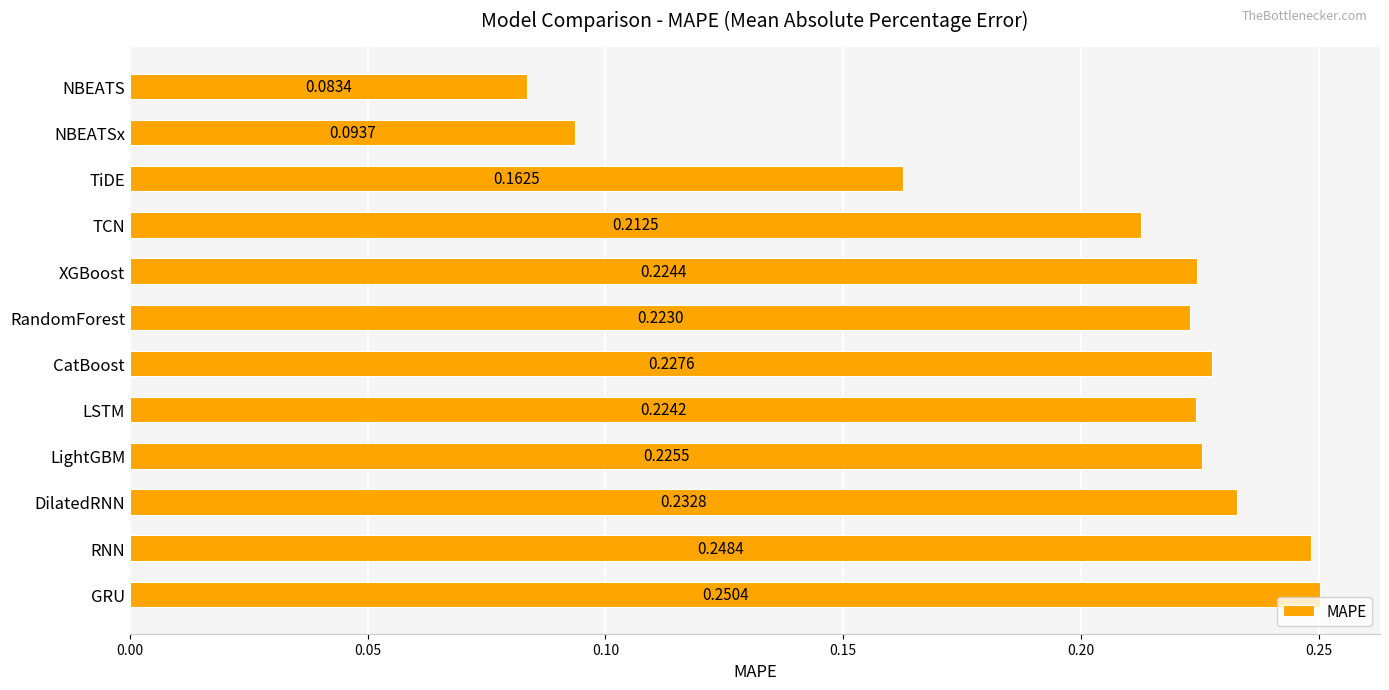

At which label is the value closest to 0?

NBEATS